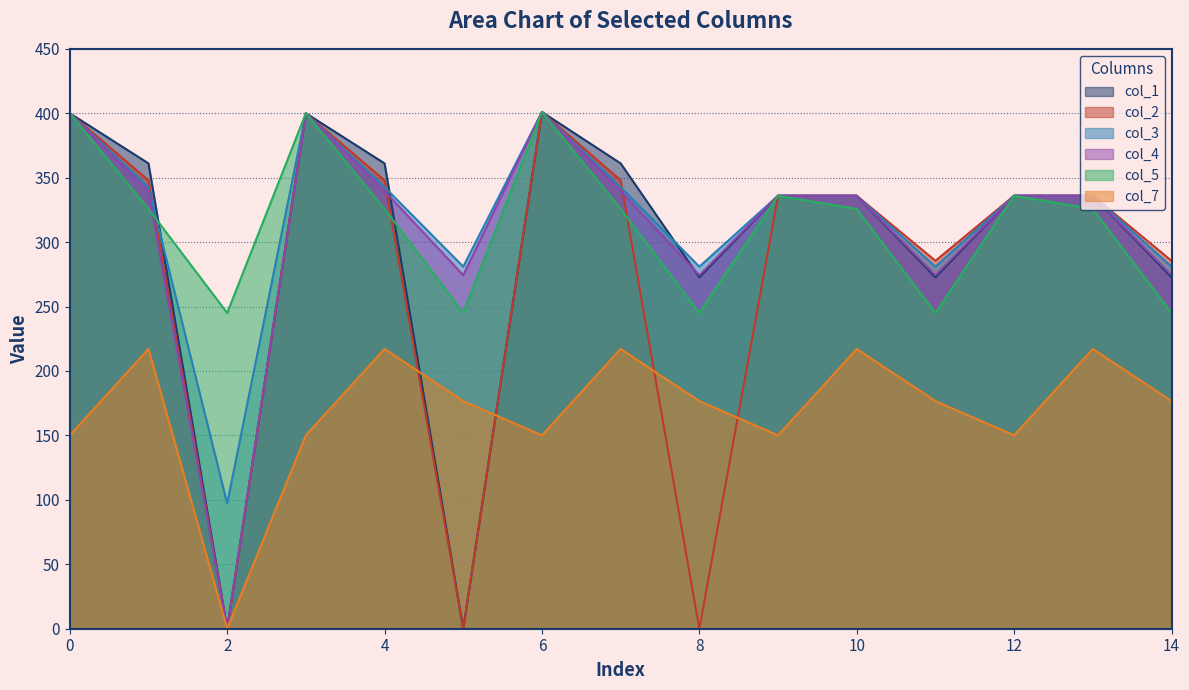

What is the sum of the col_3 values at 13 and 10?

672.0